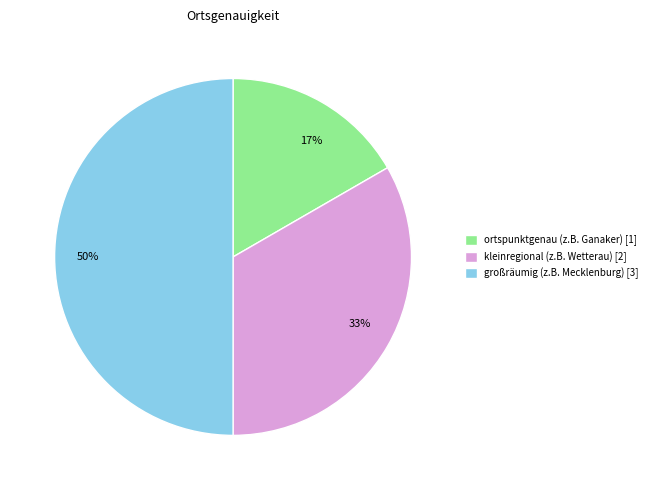

What is the ratio of the value at 17% to the value at 50%?

0.3